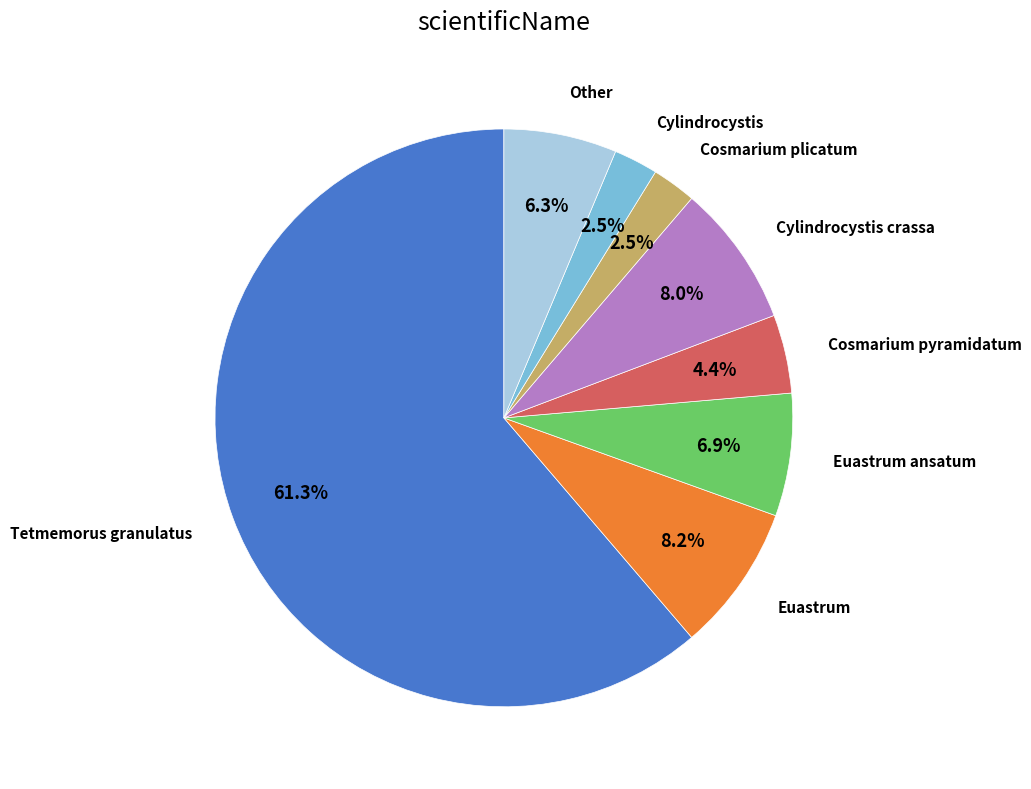

To the nearest percent, what is the difference between the largest and smallest slice percentages?

59%